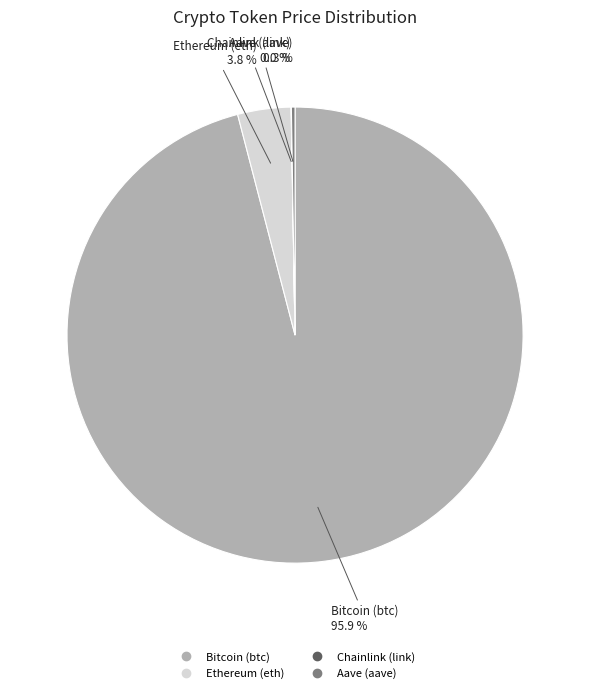

To the nearest percent, what percentage of the pie is Ethereum (eth)?

4%